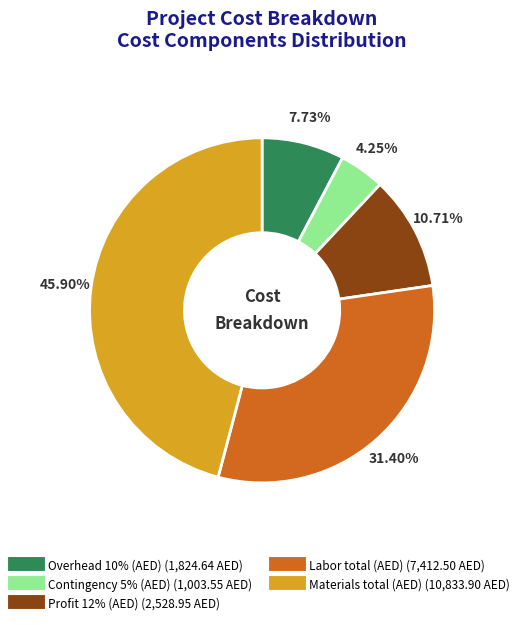

To the nearest percent, what is the difference between the largest and smallest slice percentages?

42%